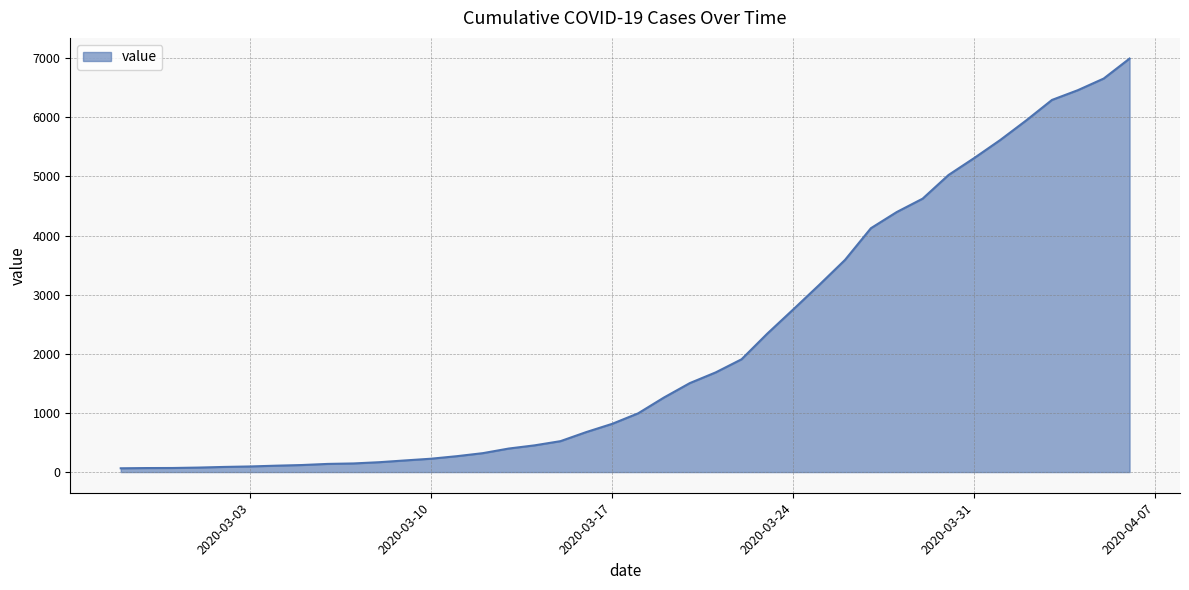

What is the maximum value shown in the chart?

6995